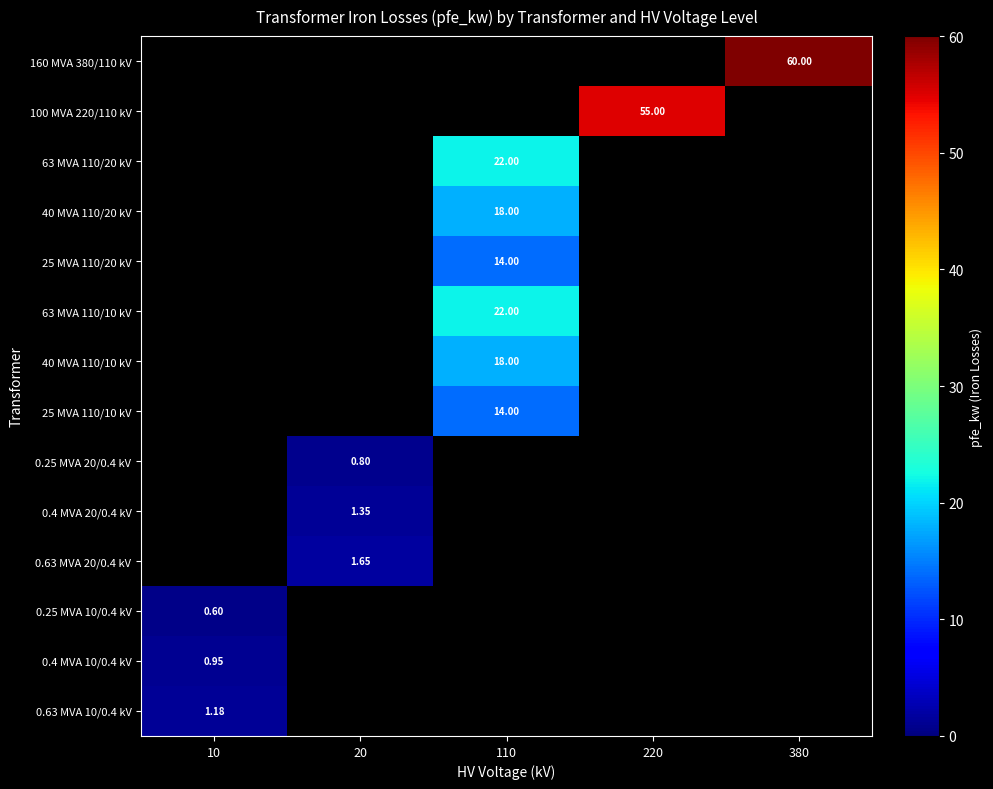

Is the value of 40 MVA 110/20 kV at 20 greater than the value of 0.25 MVA 20/0.4 kV at 110?

No